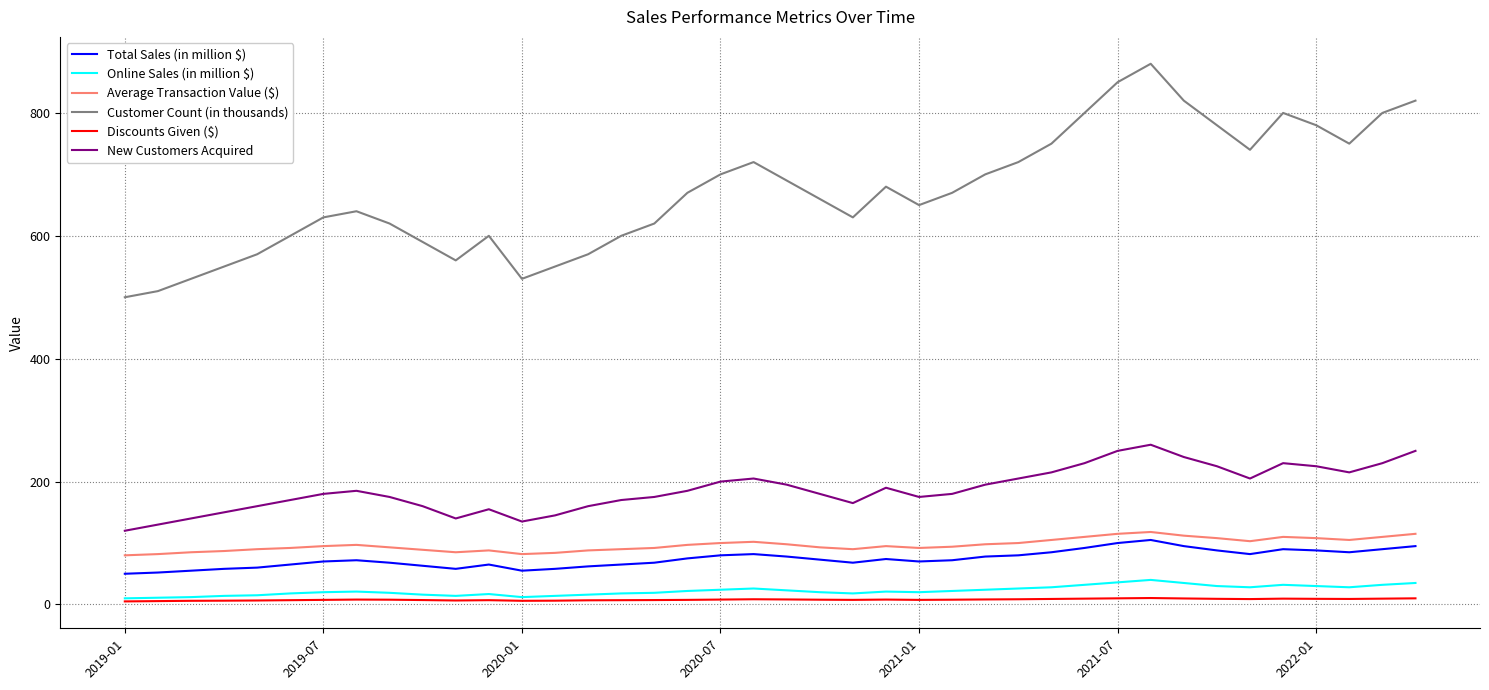

True or false: Average Transaction Value ($) and New Customers Acquired intersect in this chart.

False